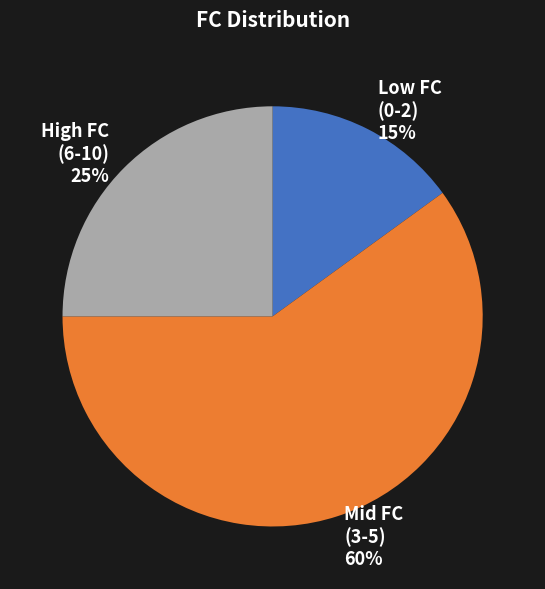

What is the smallest slice in the pie chart?

Low FC (0-2) 15%